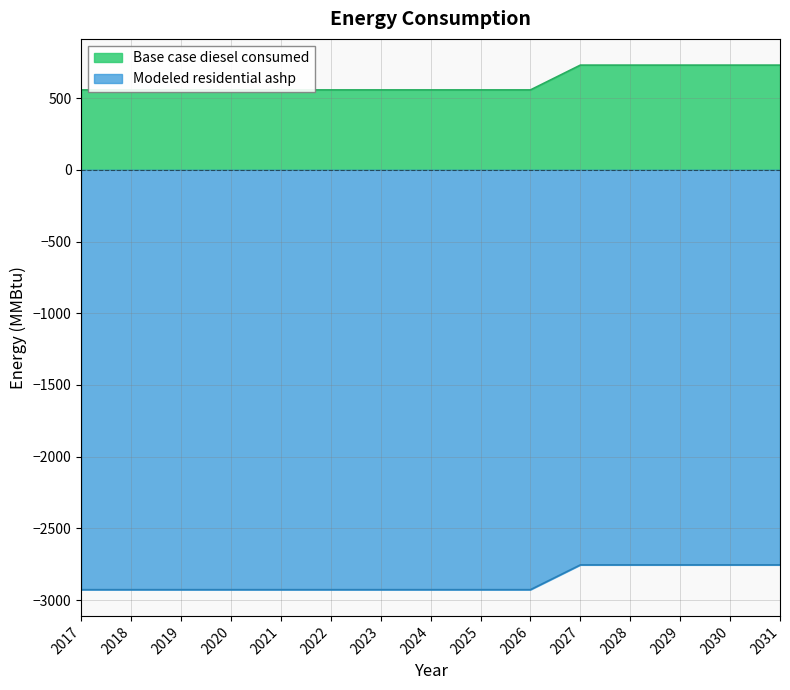

Between 2020 and 2029, which series saw the biggest shift?

Modeled residential ashp